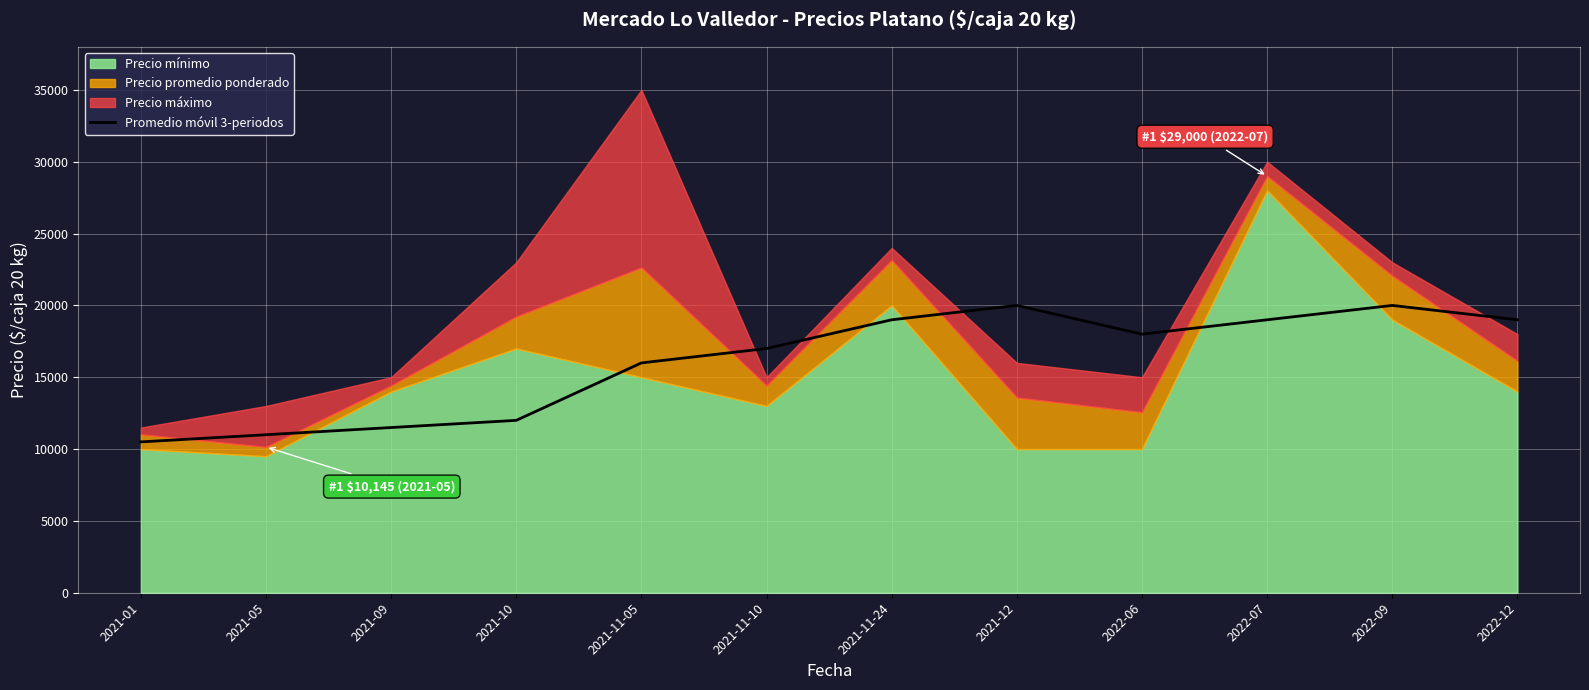

At which label is Promedio móvil 3-periodos closest to 15250?

2021-11-05